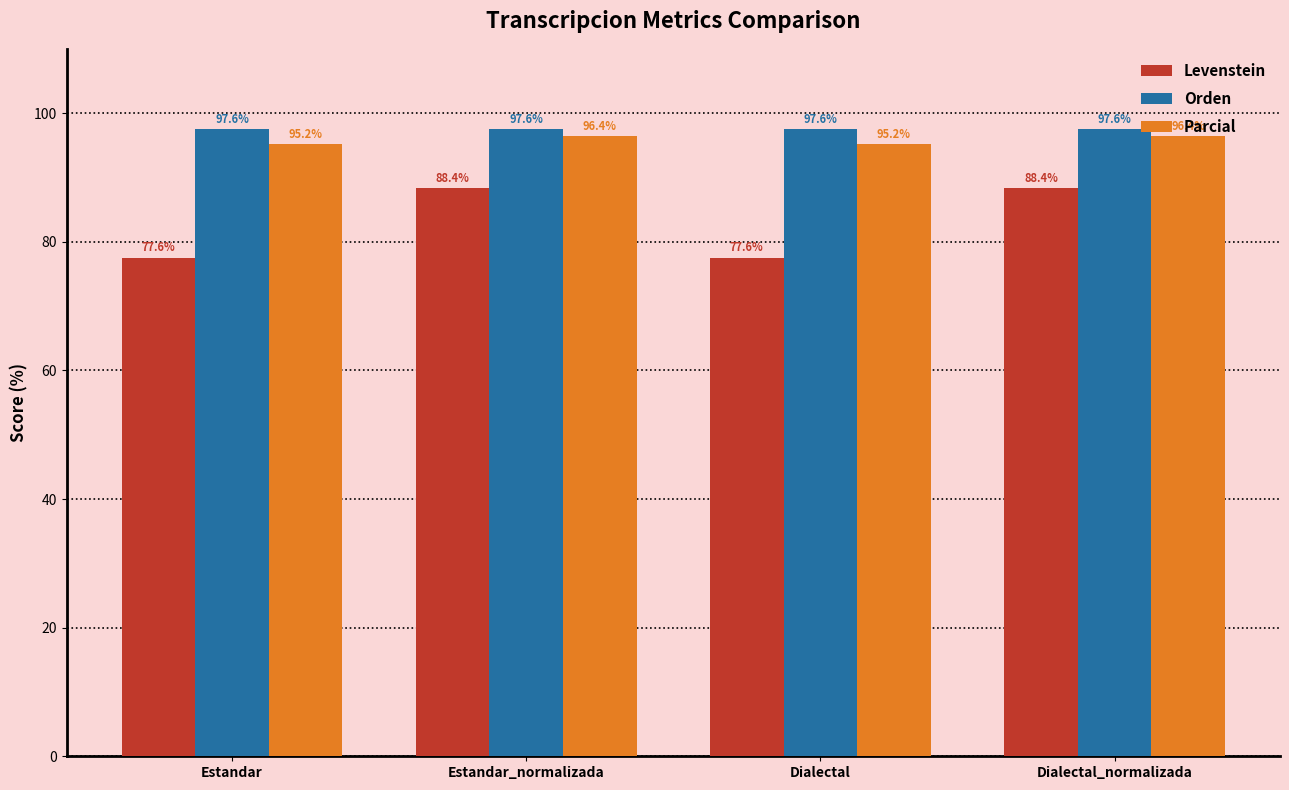

What is the value of the Orden bar at the 4th from the left?

97.6